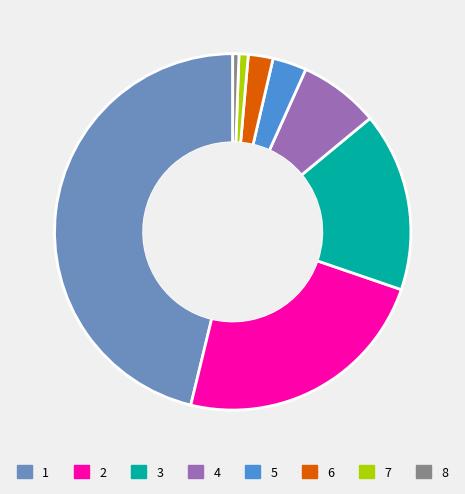

Is it true that 3 is 16% of the pie?

True